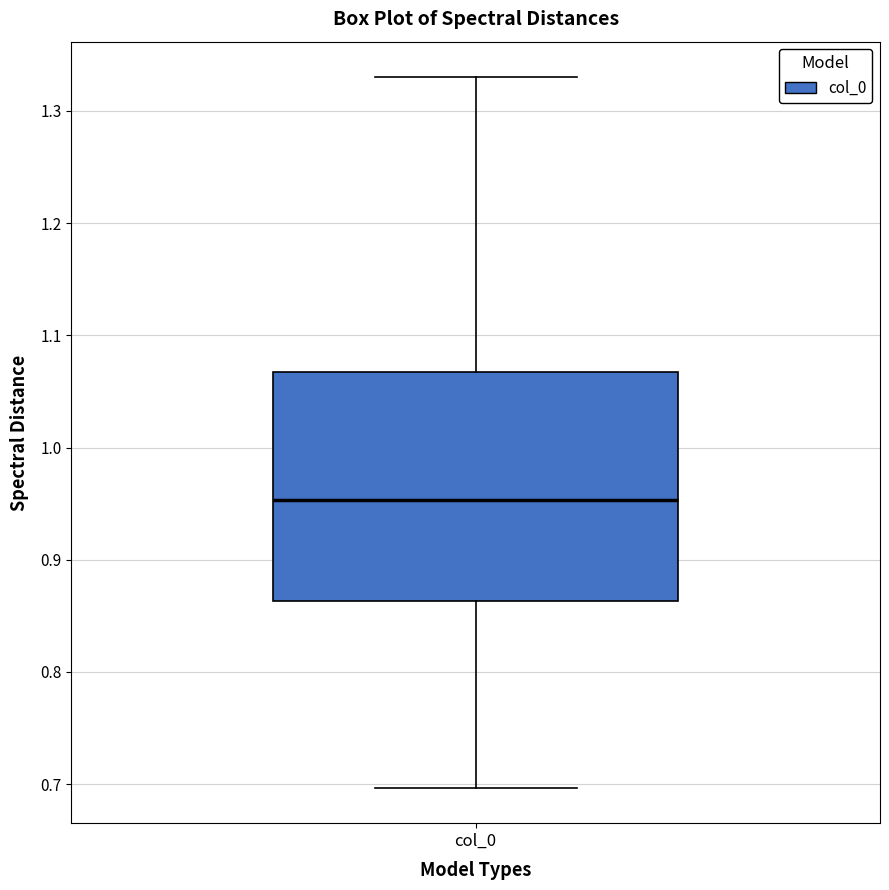

Transcribe this box plot: give where the median line is, the range the box spans, and where the two whiskers end, as read against the y-axis. The values are not printed on the chart, so give them approximately, as read against the axis.

median 0.95, box 0.86 to 1.07, whiskers 0.70 to 1.33